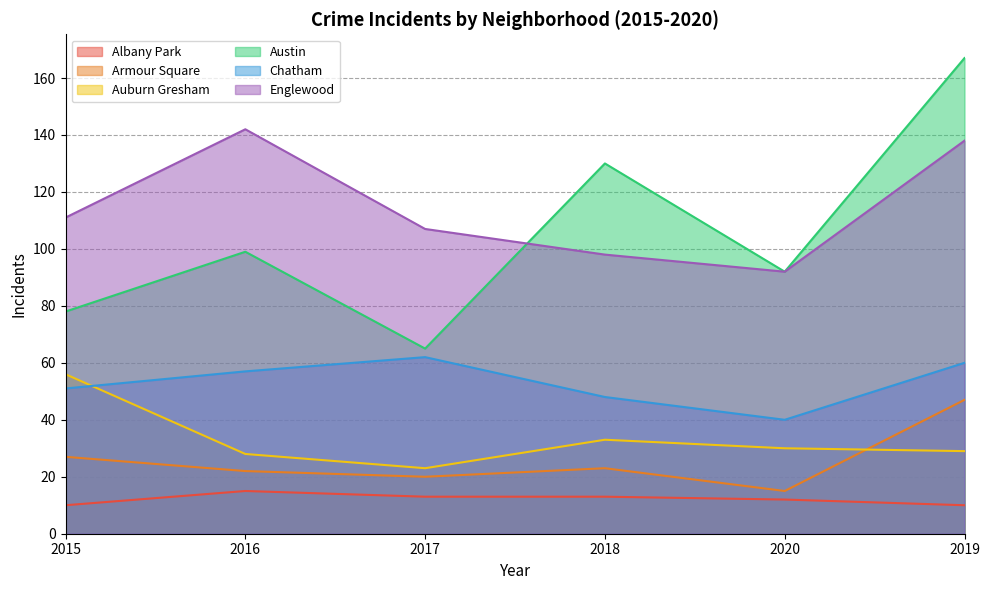

What is the difference between the maximum and second lowest values in the Austin series?

89